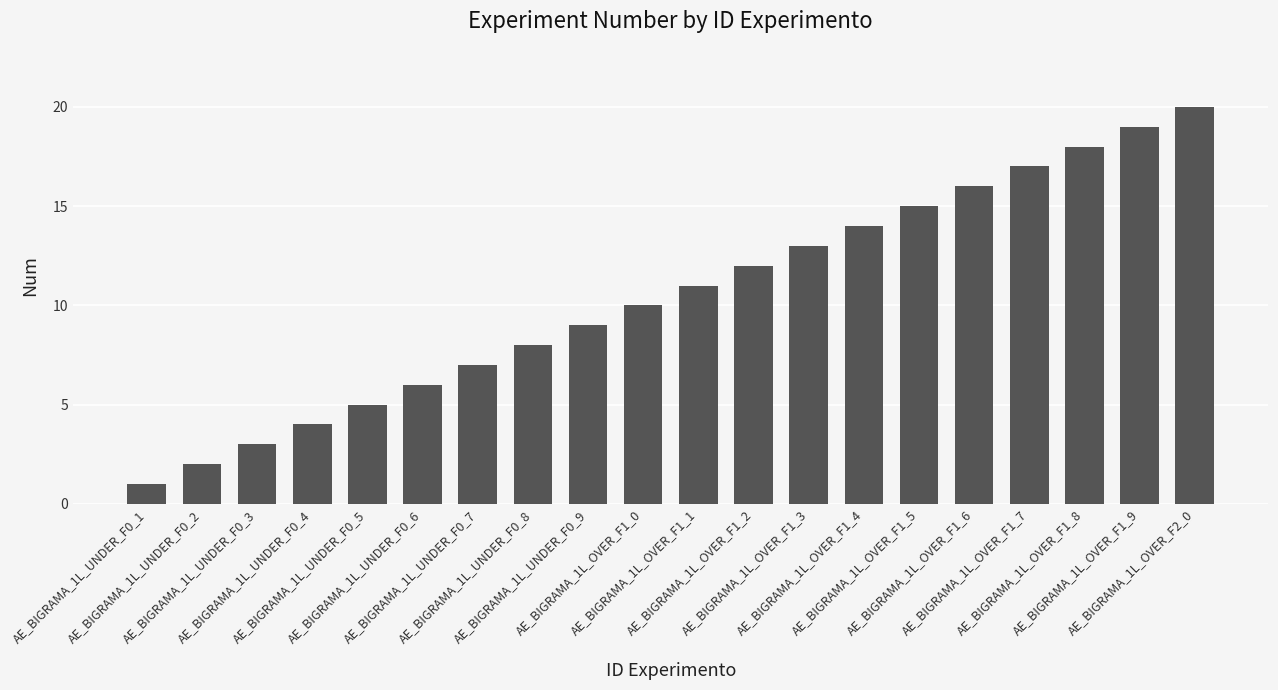

Reading left to right, list all the values displayed in this chart.

1	2	3	4	5	6	7	8	9	10	11	12	13	14	15	16	17	18	19	20